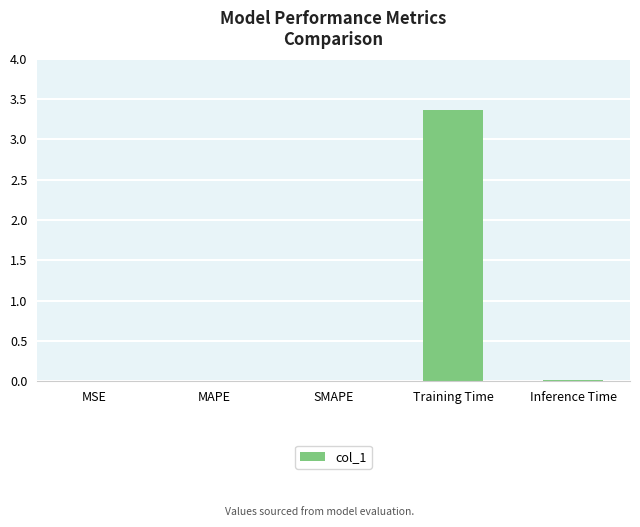

The chart shows a value of 0.0 at MAPE. True or false?

True